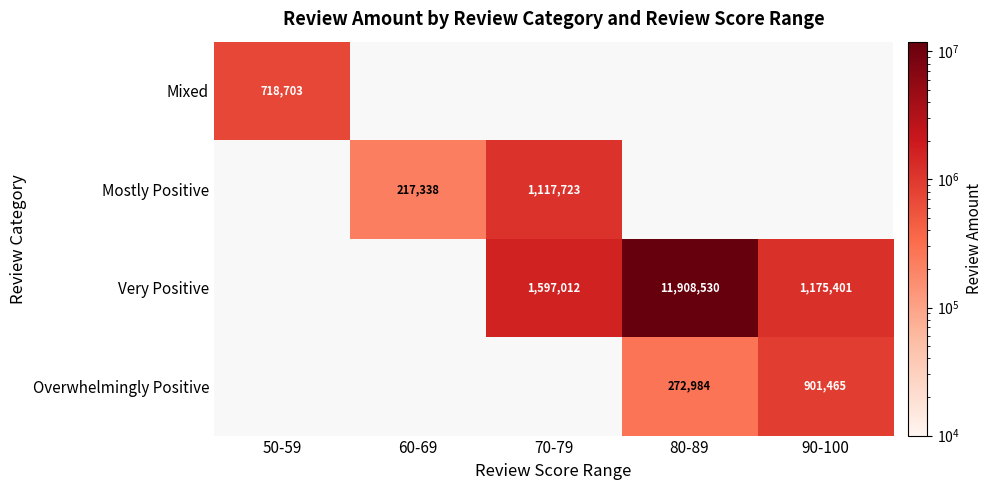

The value of Very Positive at 70-79 is 1597012. True or false?

True